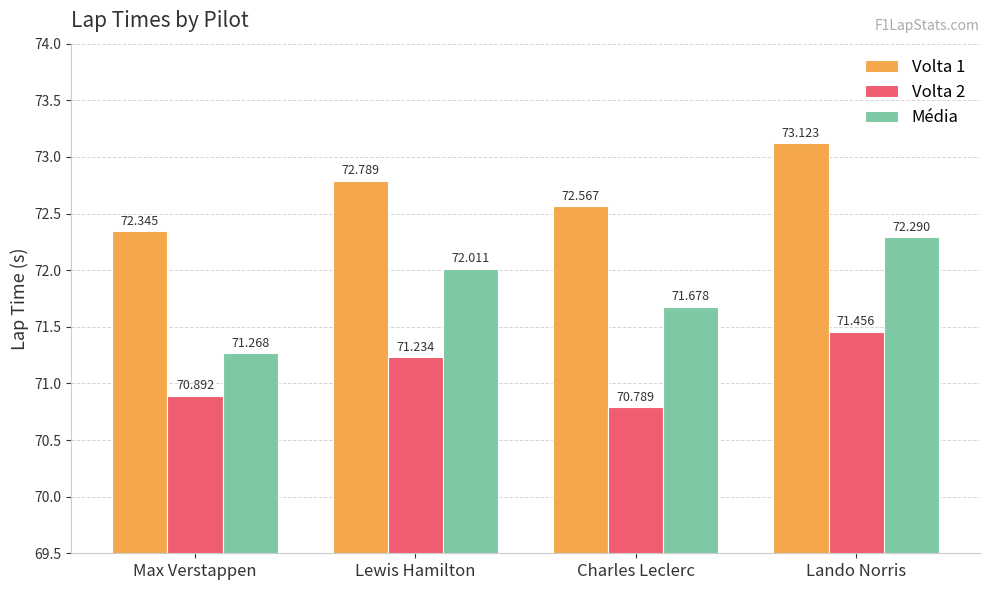

What is the difference between the highest and lowest values at Lando Norris?

1.7